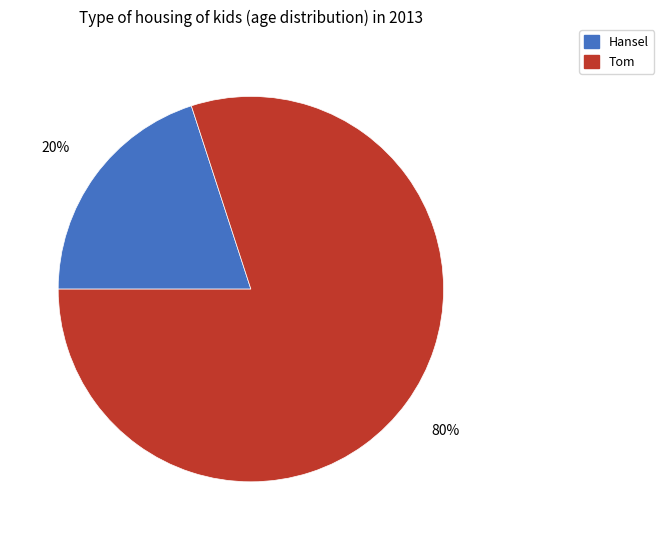

To the nearest percent, what is the difference between the largest and smallest slice percentages?

60%